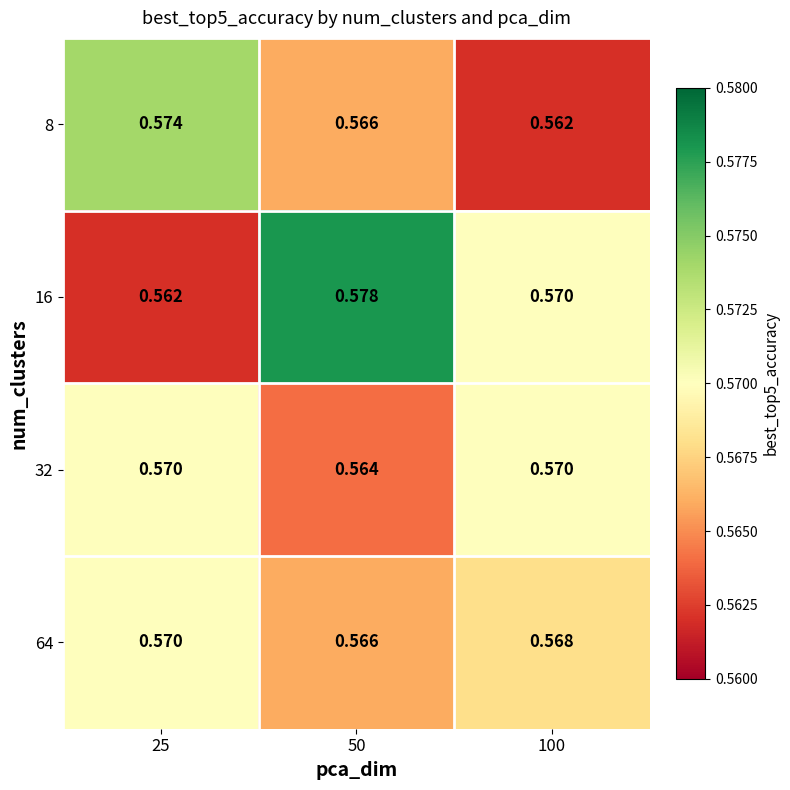

Is the value of 16 at 50 greater than the value of 8 at 100?

Yes